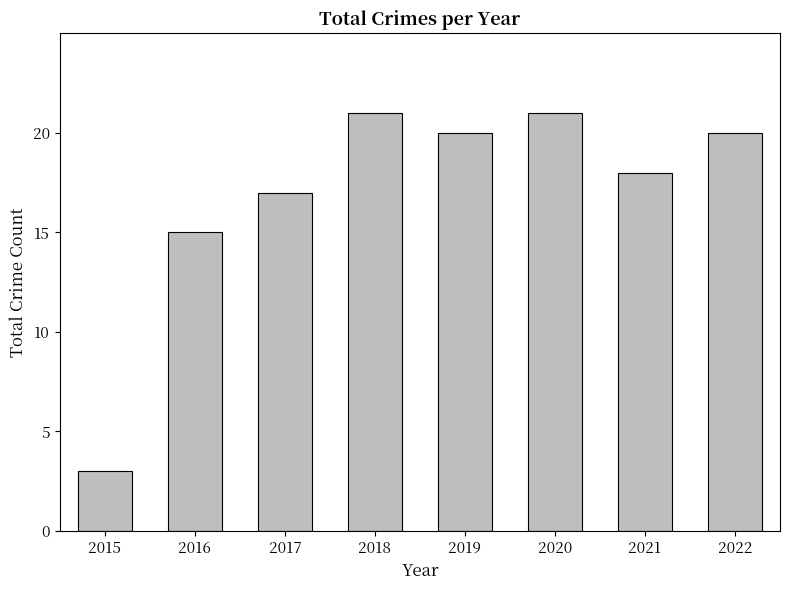

What is the value of the 8th bar from the left?

20